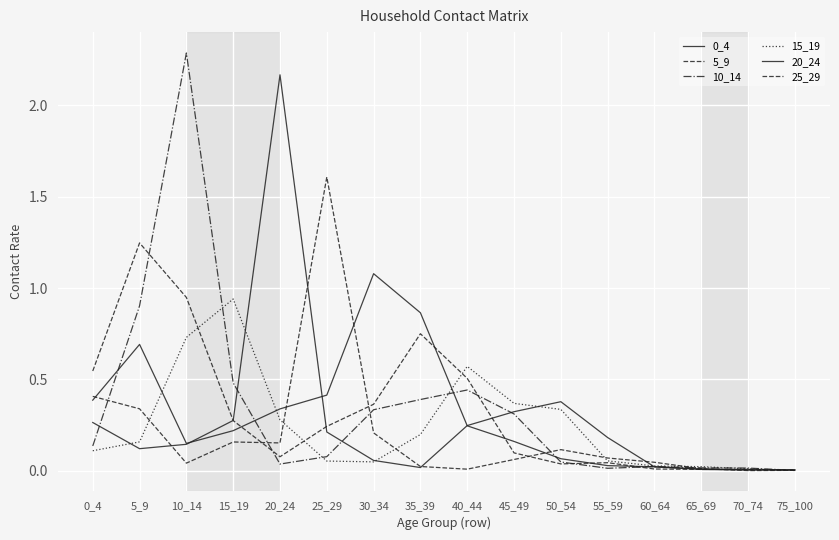

Does the chart have visible grid lines?

Yes